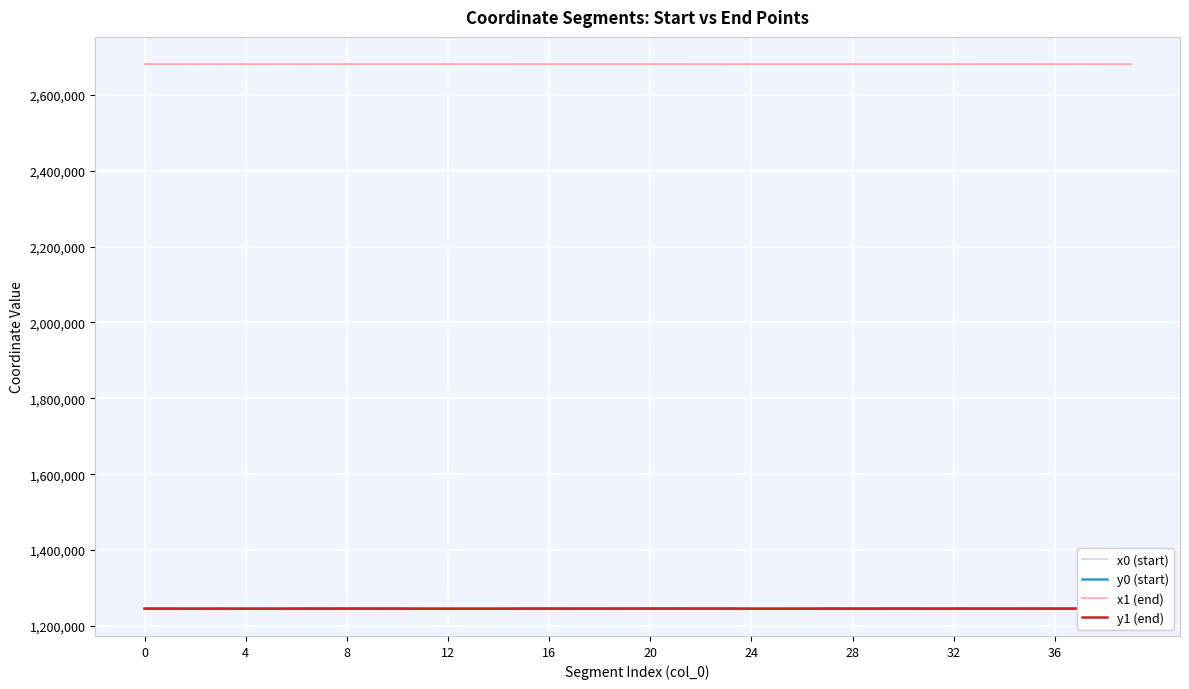

What is the smallest value displayed?

1245053.3